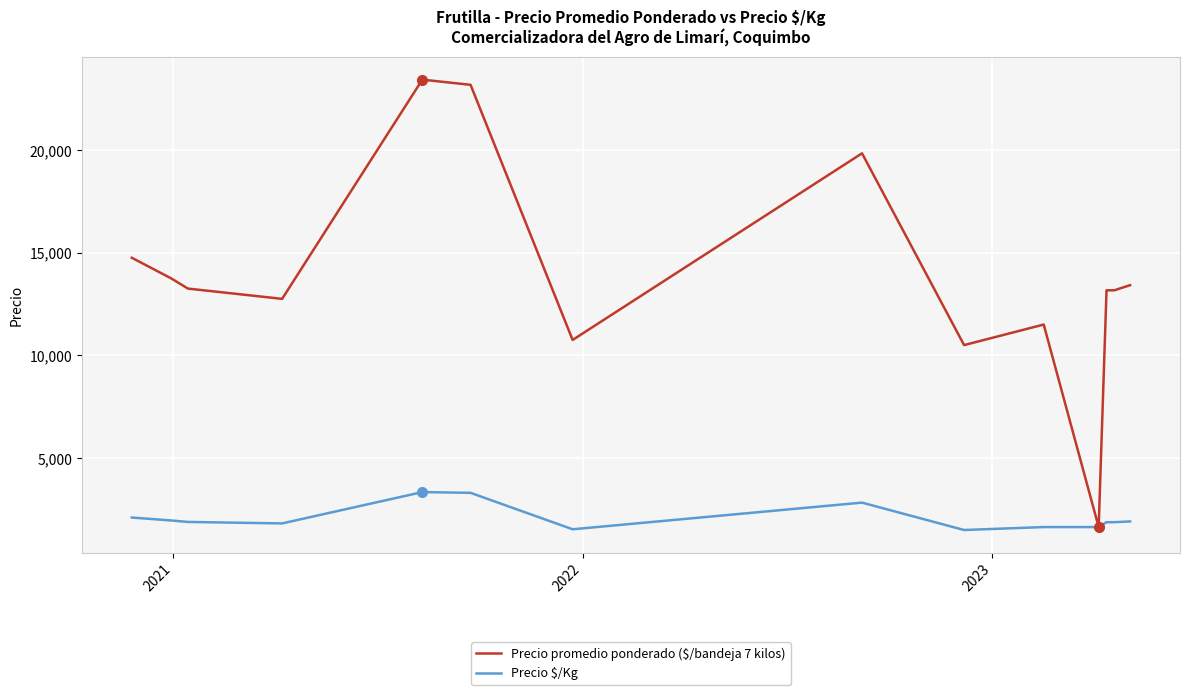

What is the smallest value displayed?

1500.0